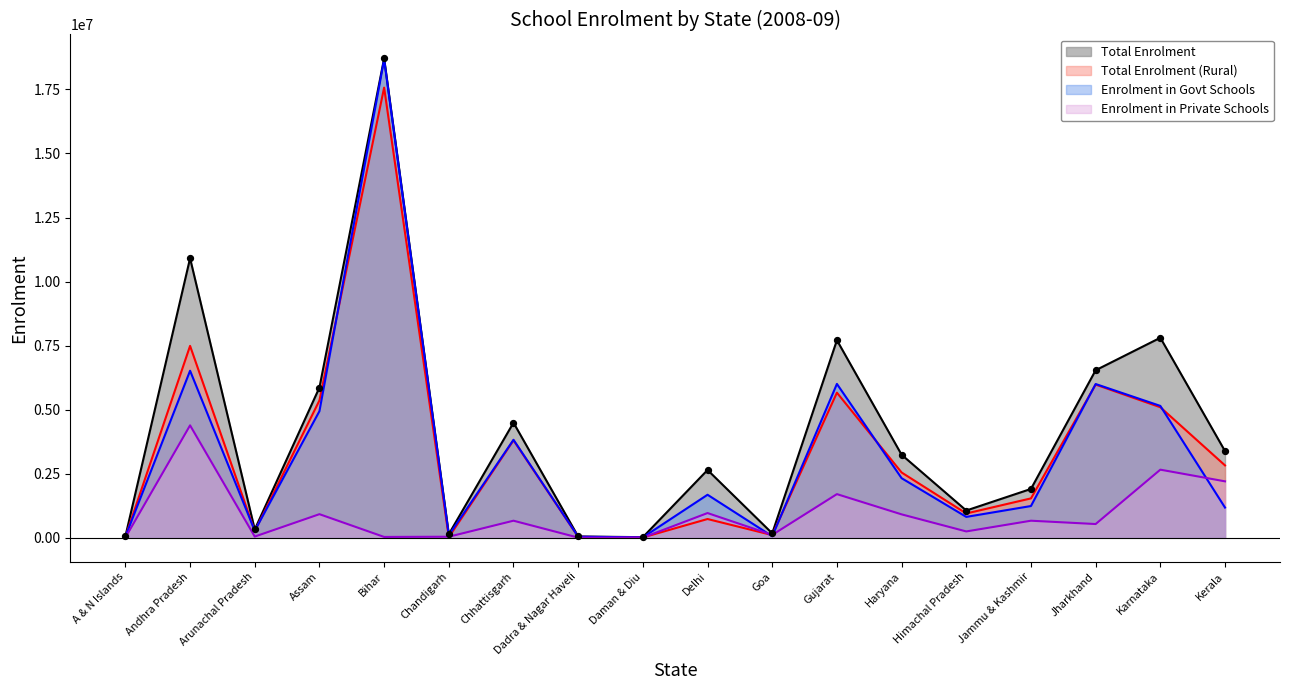

Is the value of Enrolment in Private Schools at Haryana greater than the value of Total Enrolment (Rural) at Arunachal Pradesh?

Yes